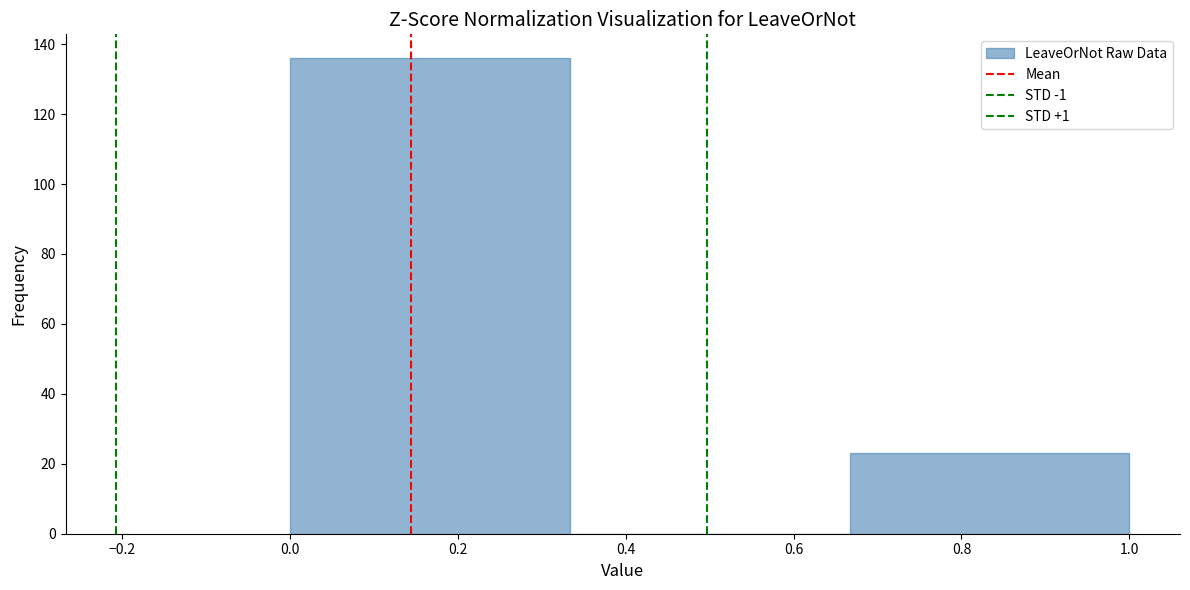

Reading left to right, transcribe this chart: for each bar, give the range it covers on the x-axis and its height. Neither the bar edges nor the heights are printed on the chart, so give them approximately, as read against the axes.

0.00 to 0.34: 136
0.34 to 0.66: 0
0.66 to 1.00: 24